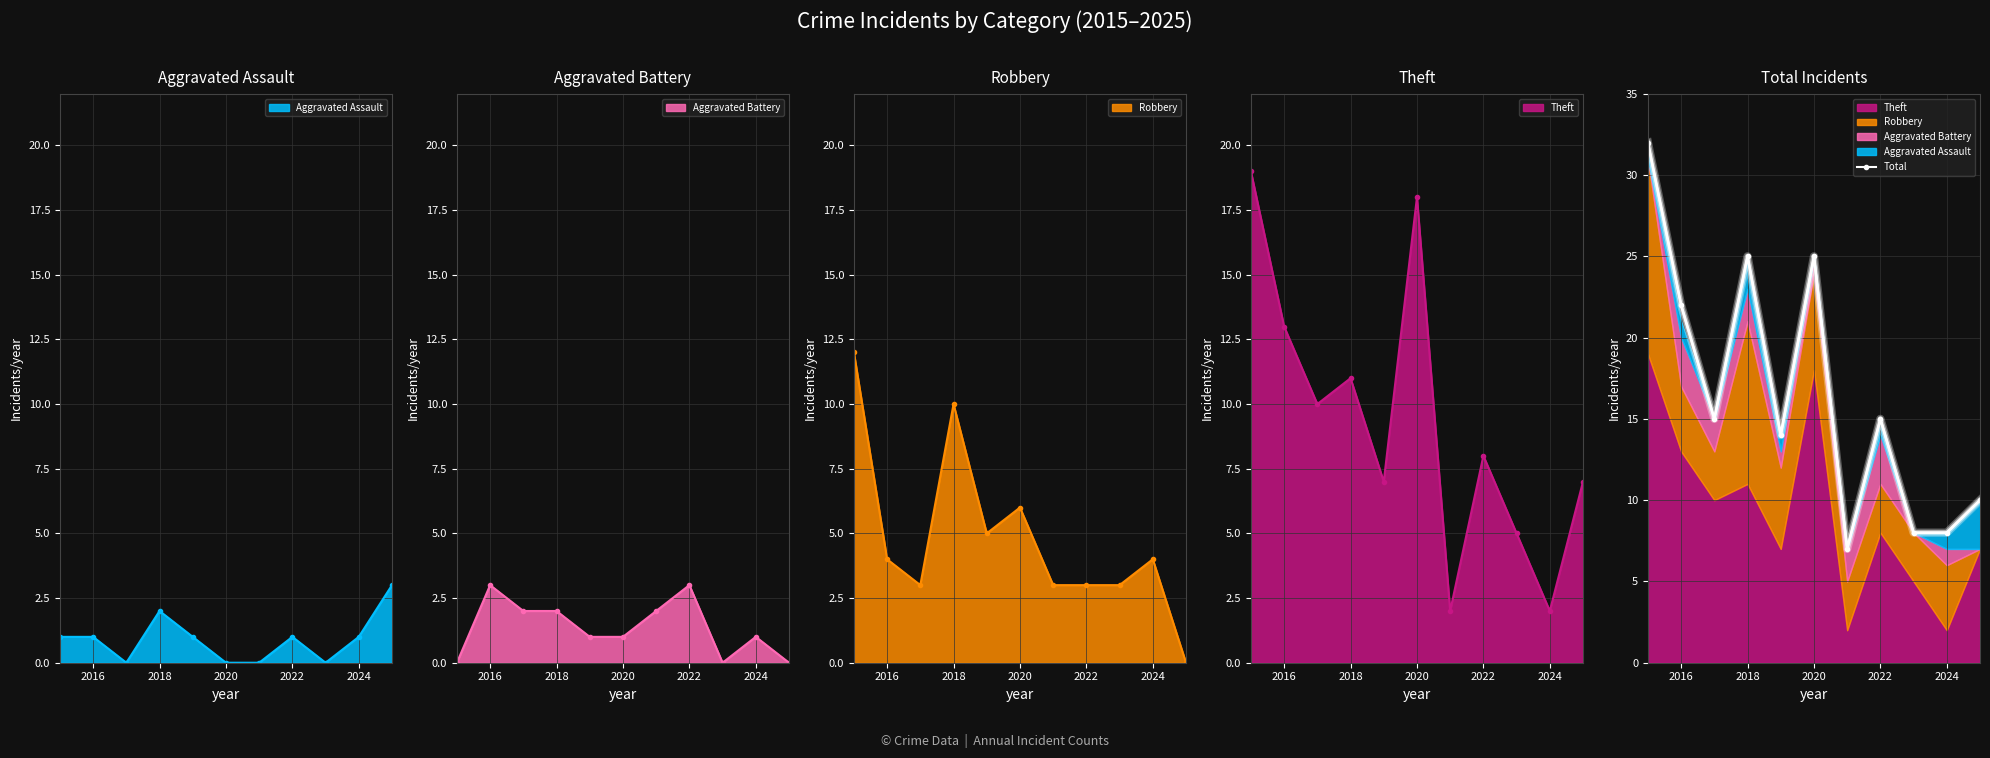

How many lines are shown in the chart?

1